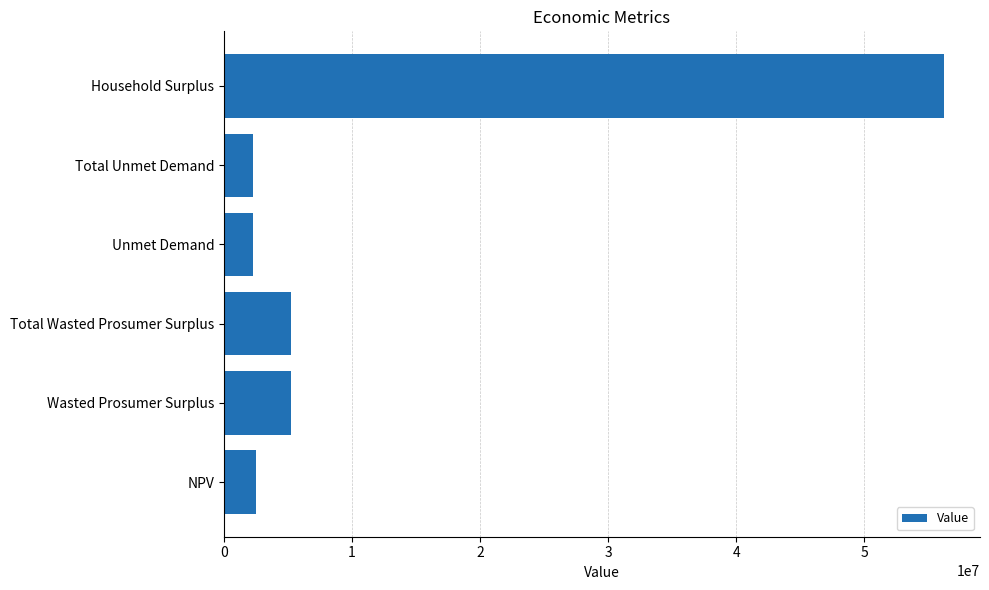

The value at Unmet Demand is 2272629.0. True or false?

True